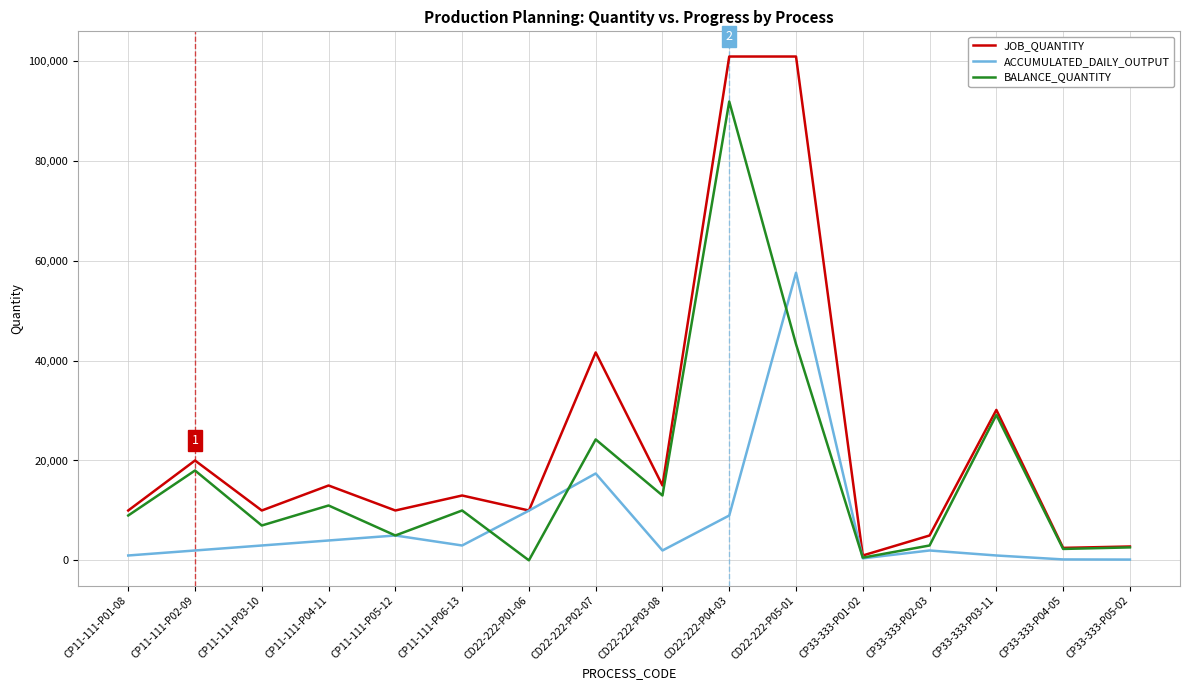

Rank the series by their average value, from lowest to highest.

ACCUMULATED_DAILY_OUTPUT, BALANCE_QUANTITY, JOB_QUANTITY